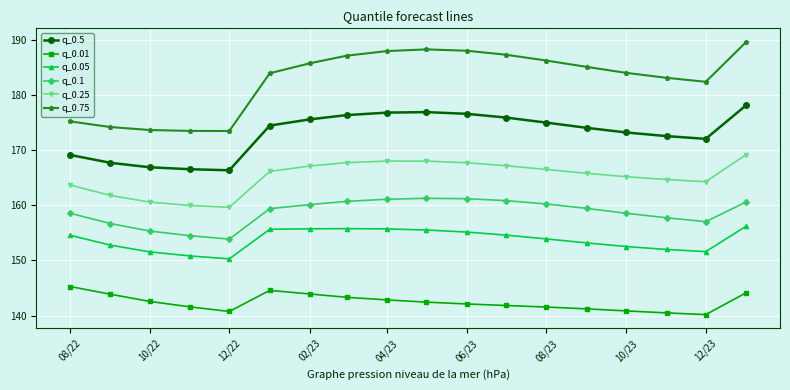

What is the maximum value shown in the chart?

189.6